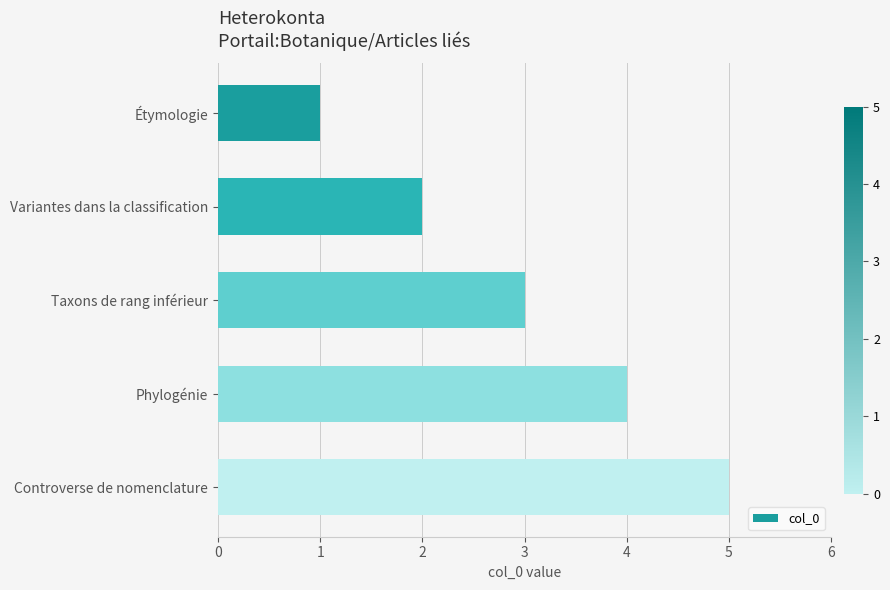

Which category has the lowest value across all series?

Étymologie